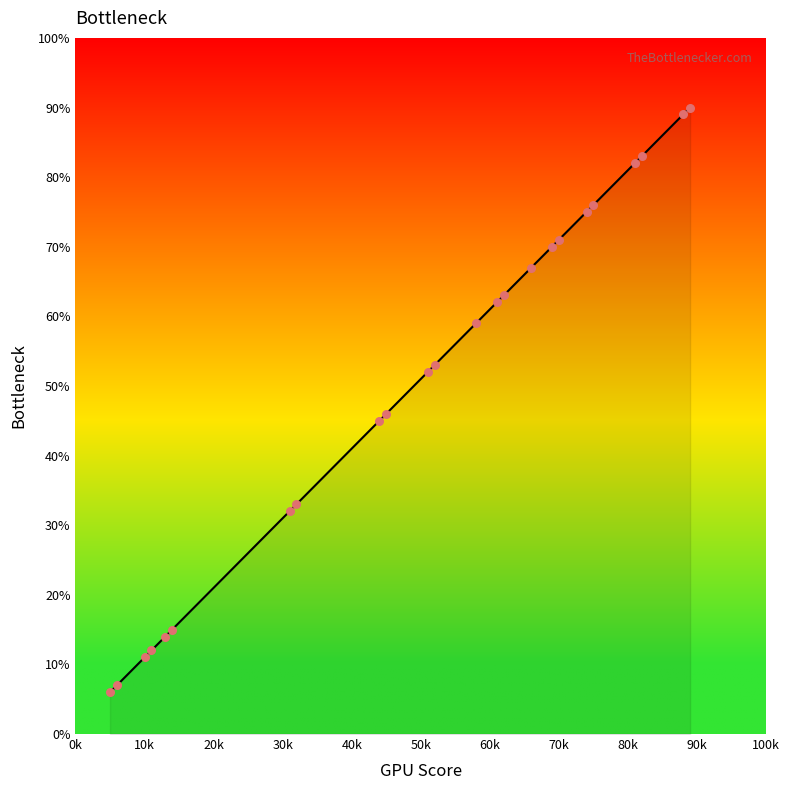

What is the greatest value displayed?

90.0